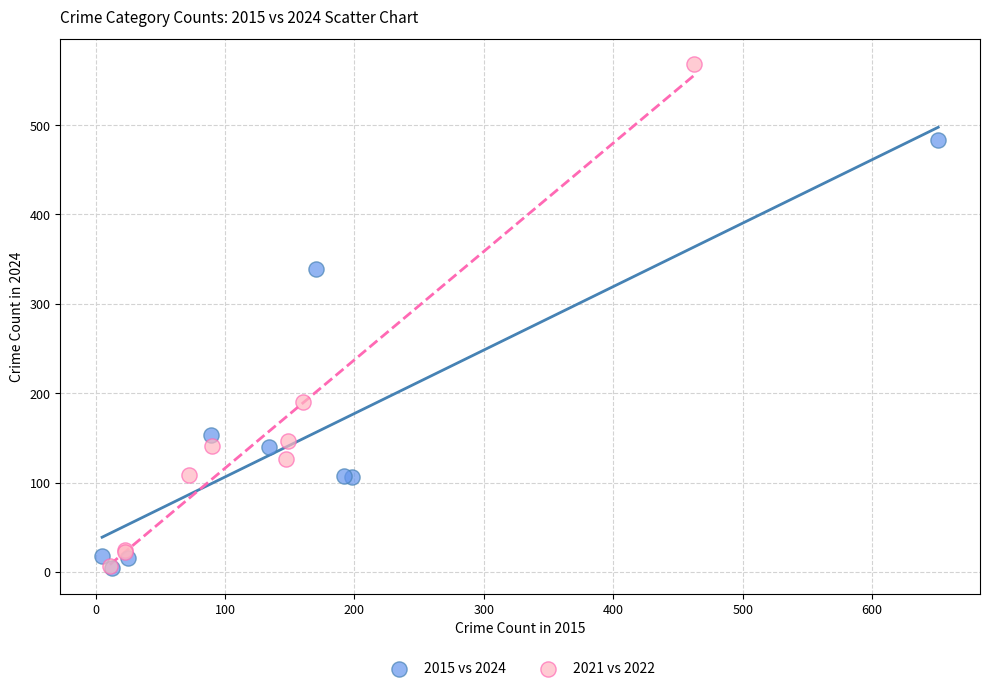

Which series has the largest Y range (max minus min)?

2021 vs 2022